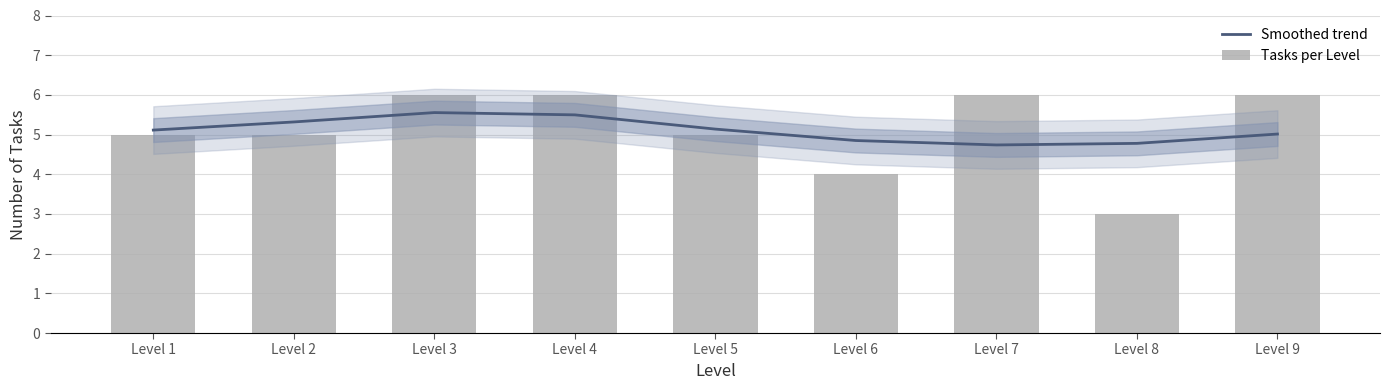

What is the difference between the maximum and minimum values in the Smoothed trend series?

0.8